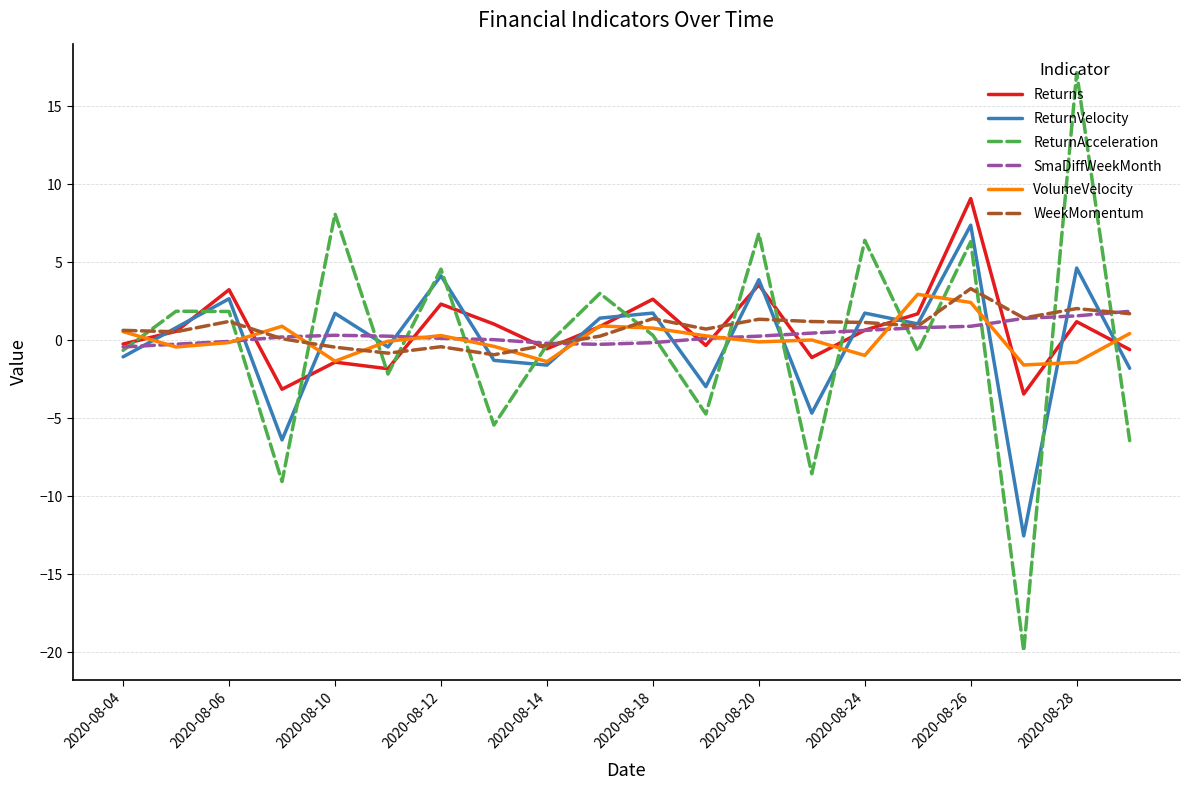

What is the difference between the second highest and second lowest values in the ReturnVelocity series?

11.0